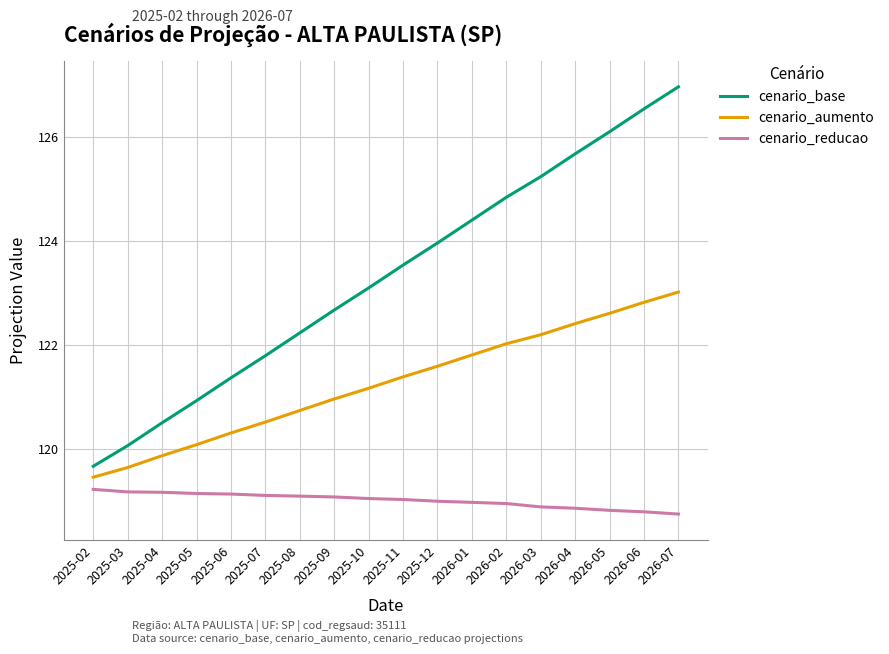

What position from the right is 2025-06?

14